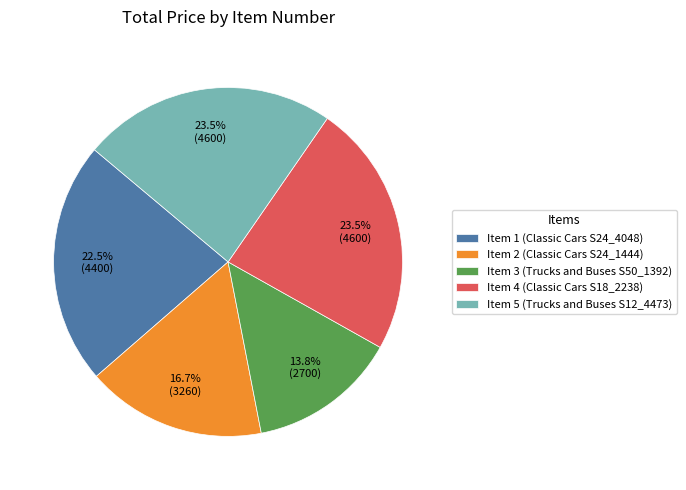

Does Item 4 (Classic Cars S18_2238) represent more than half of the total?

No